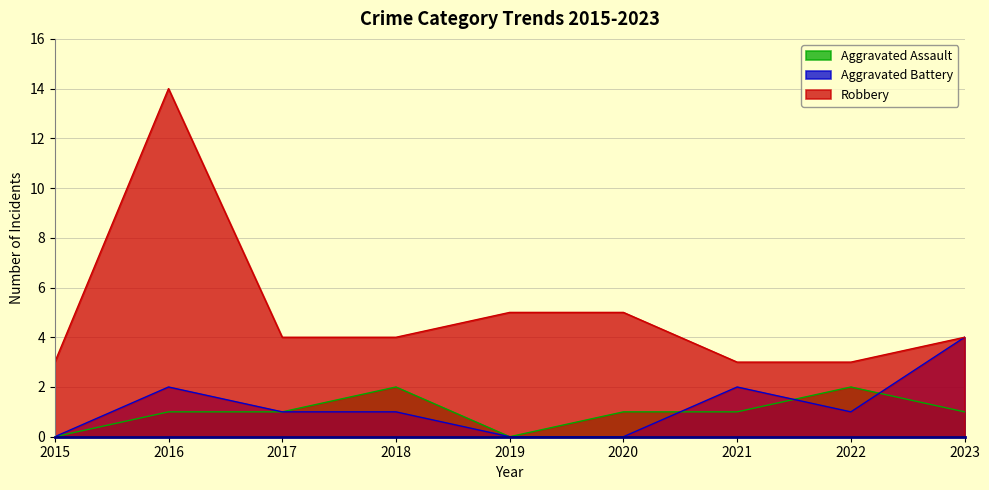

True or false: Aggravated Battery and Robbery cross at least once.

False